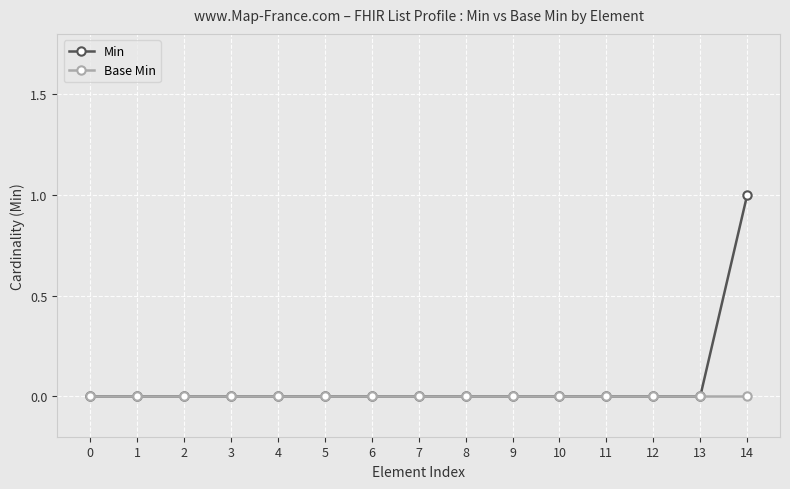

True or false: Base Min has a value of 0 at 4.

True